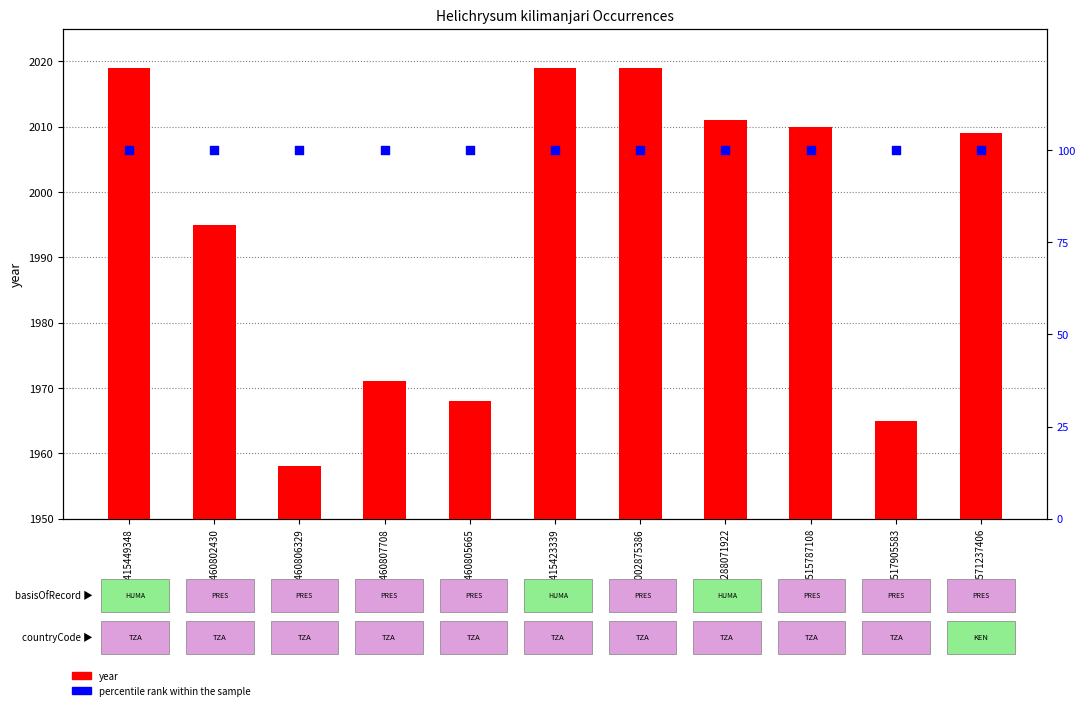

Which series has the largest Y range (max minus min)?

year